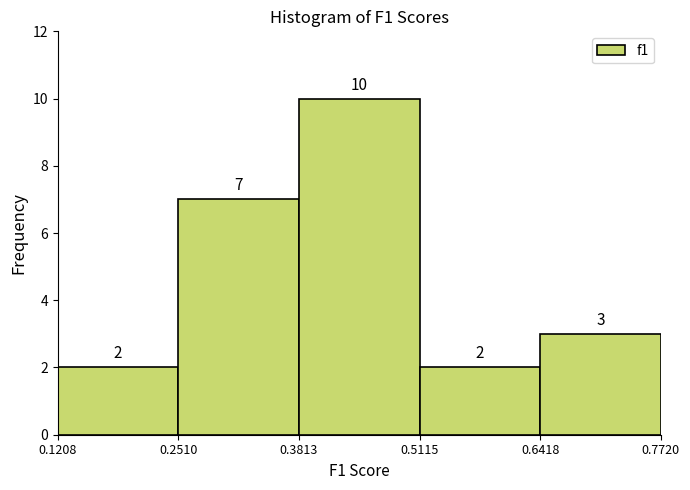

Reading left to right, list every bar in this chart as the range it spans on the x-axis followed by its height.

0.1208 to 0.2510: 2
0.2510 to 0.3813: 7
0.3813 to 0.5115: 10
0.5115 to 0.6418: 2
0.6418 to 0.7720: 3